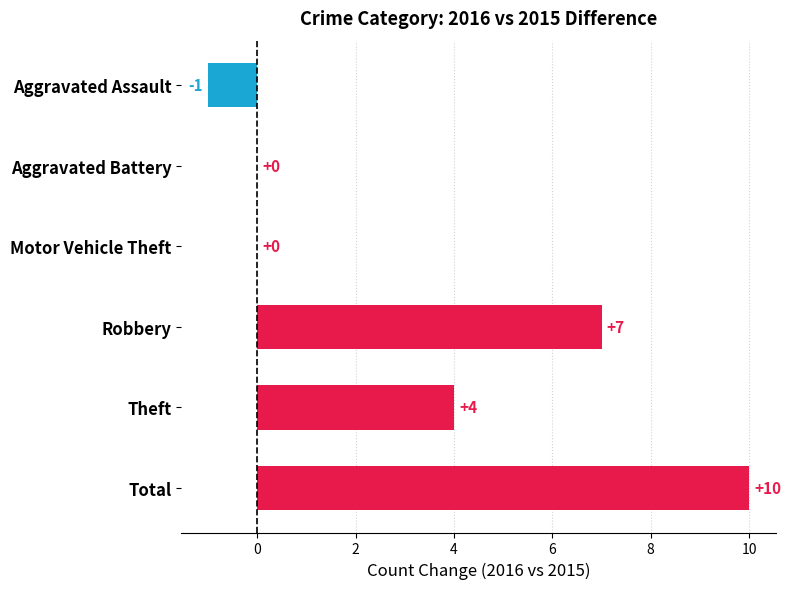

Which label corresponds to the largest value in the chart?

Total